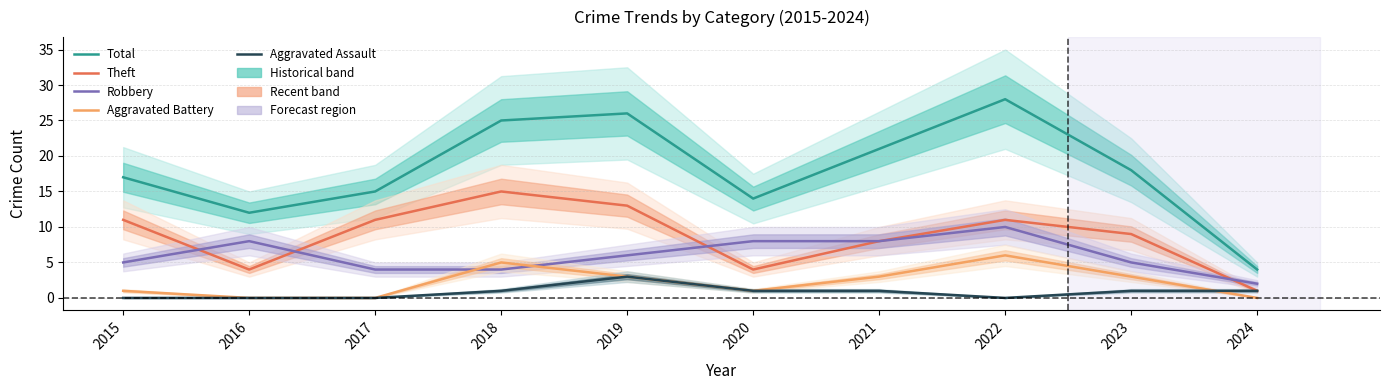

Between 2020 and 2023, which series saw the biggest shift?

Theft